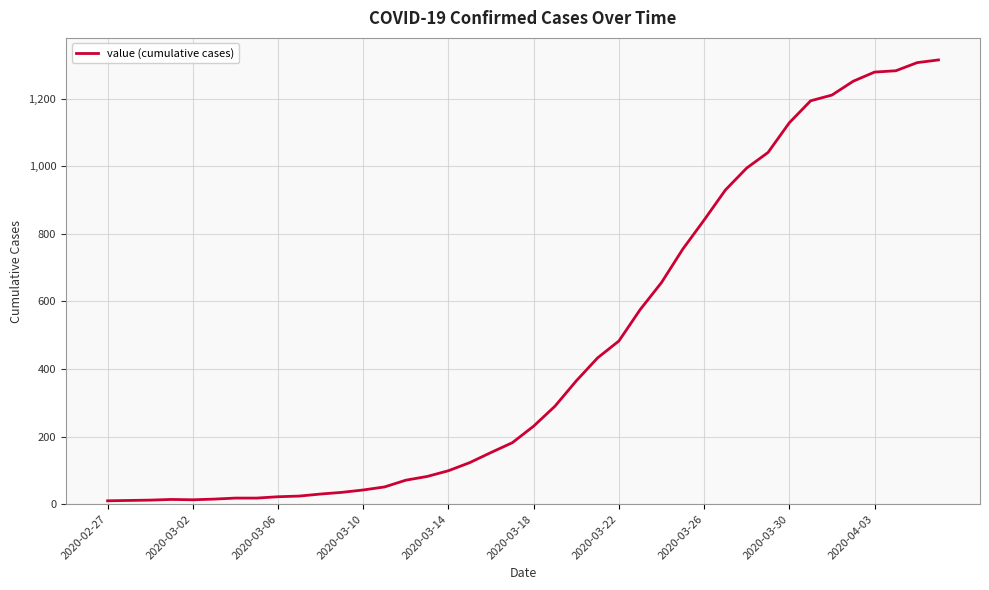

What is the difference between the maximum and minimum values?

1305